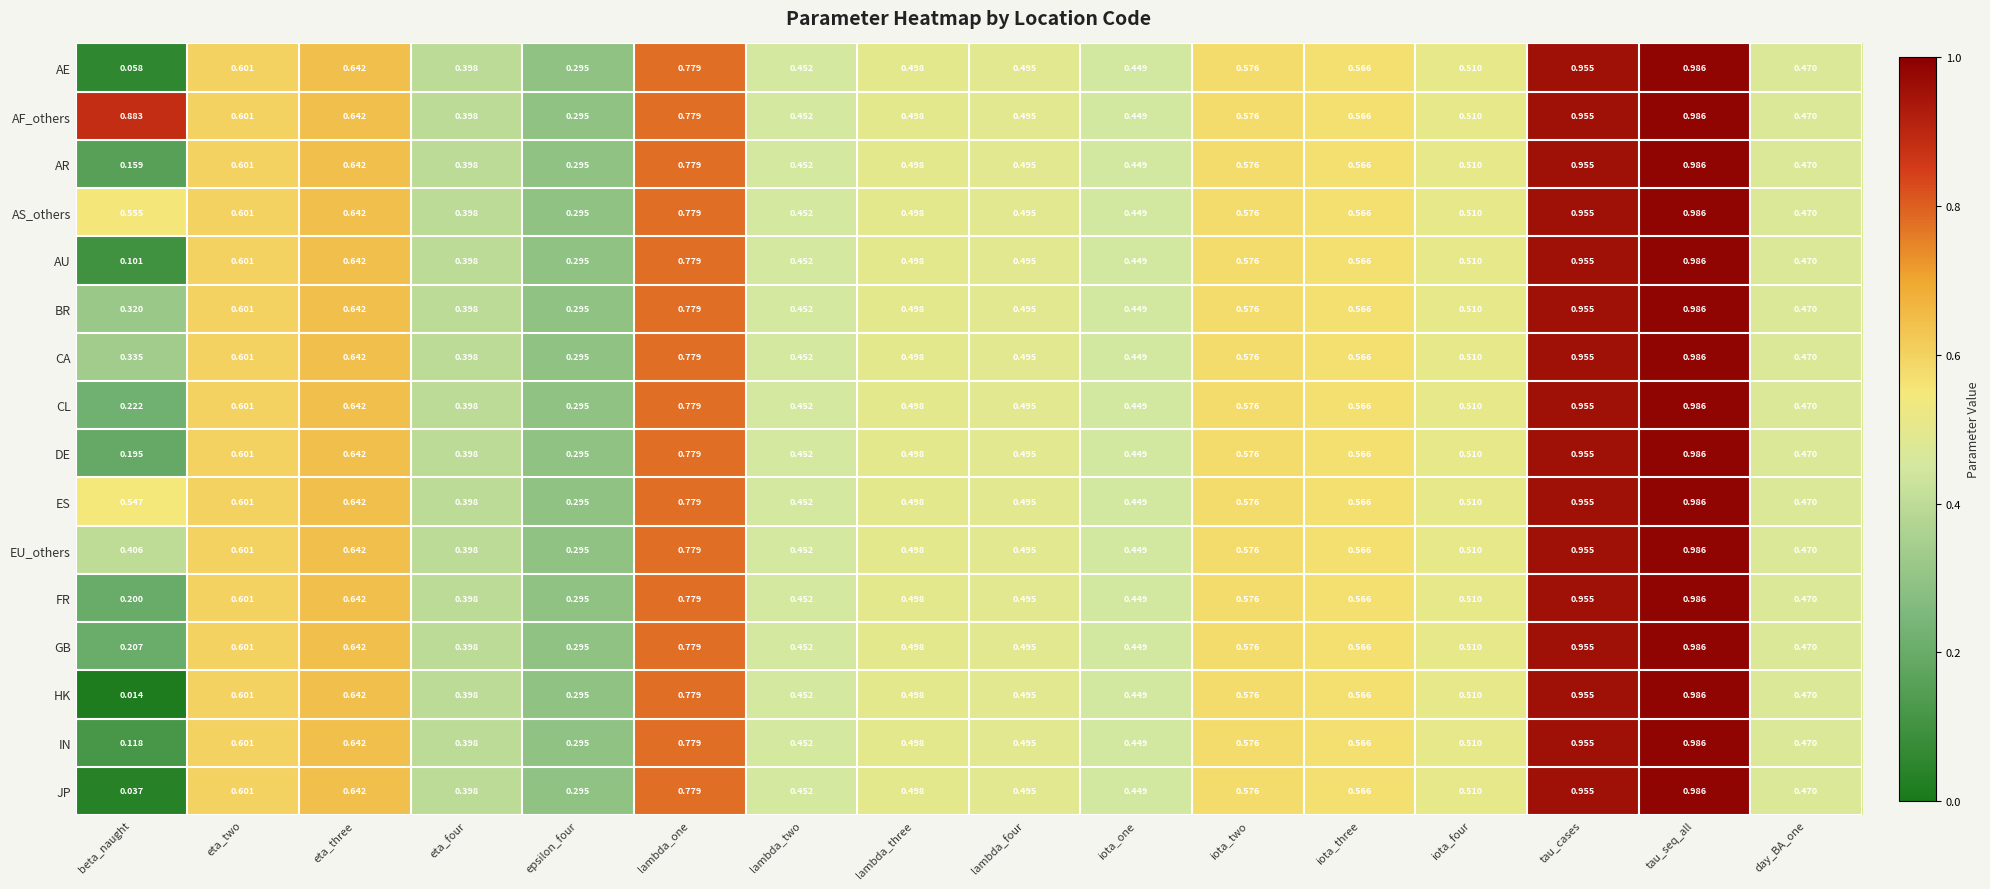

Which category has the lowest value in the ES series?

epsilon_four